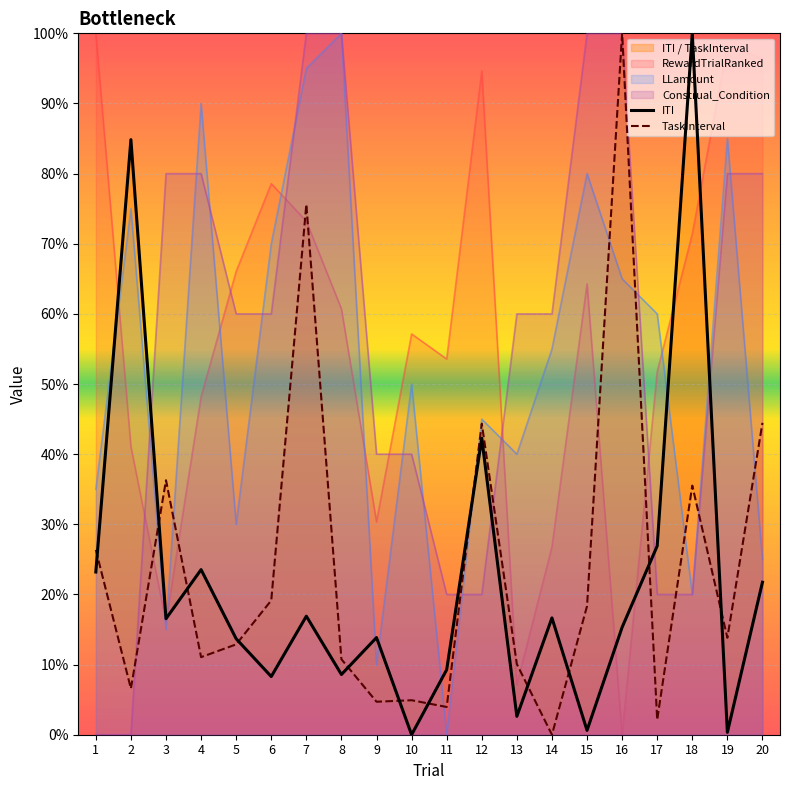

Is the value of RewardTrialRanked at 17 greater than the value of Construal_Condition at 3?

No